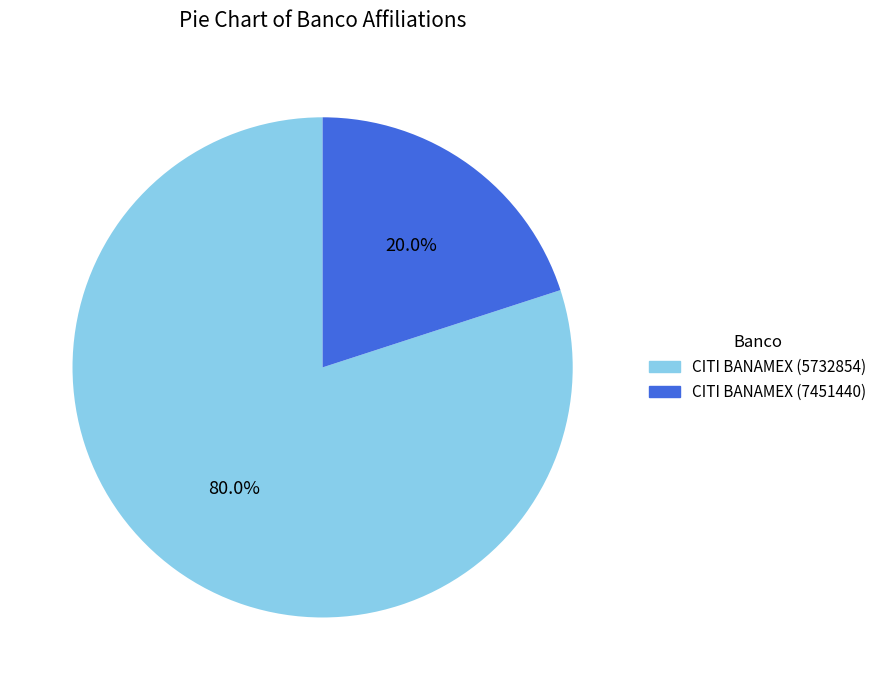

Is there any slice that represents more than half of the pie?

Yes